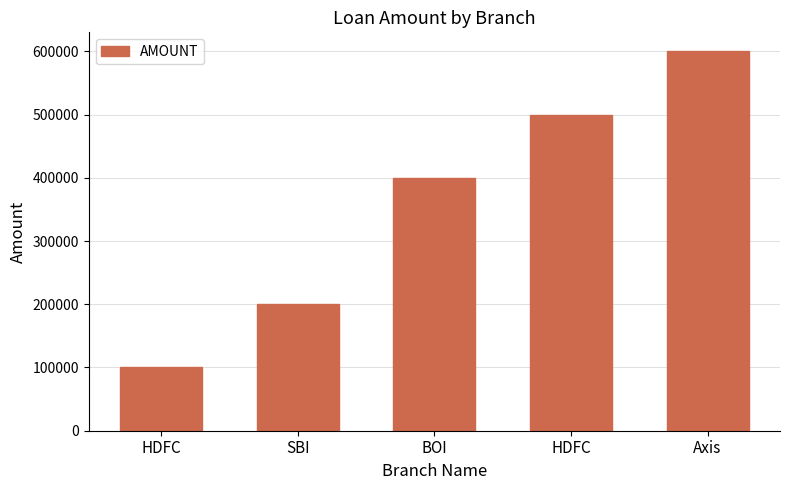

The chart shows a value of 26257 at HDFC. True or false?

False